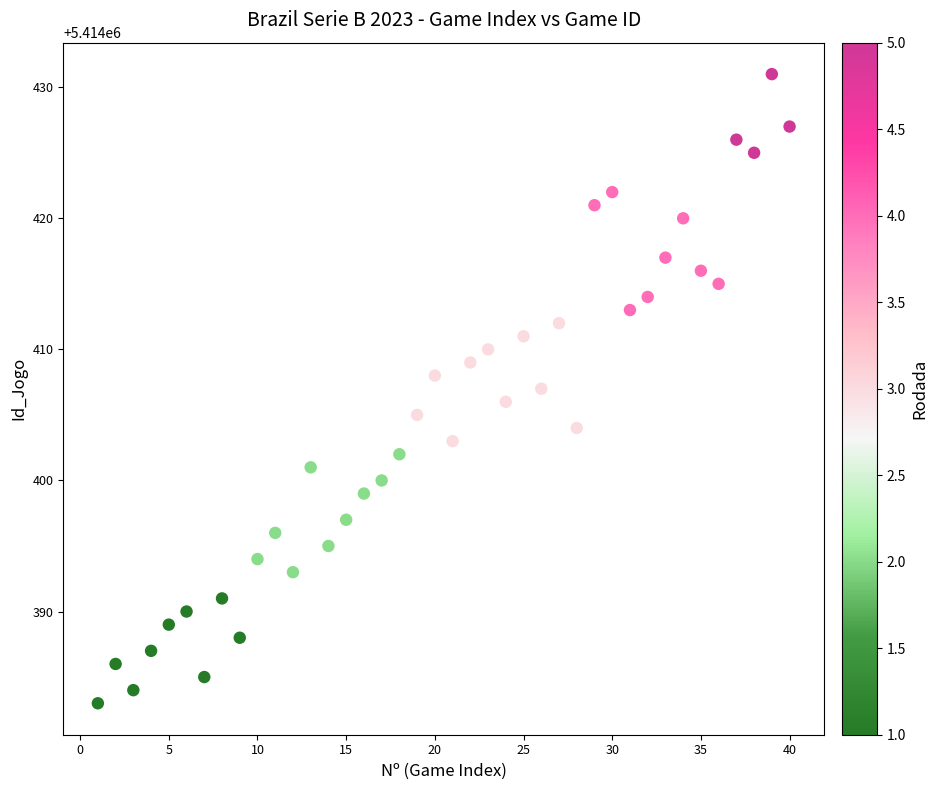

What is the range of Y values (max minus min)?

48